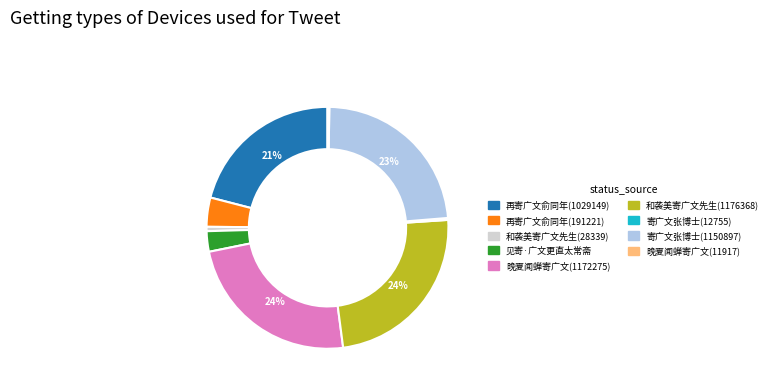

Is there a majority slice in this chart?

No